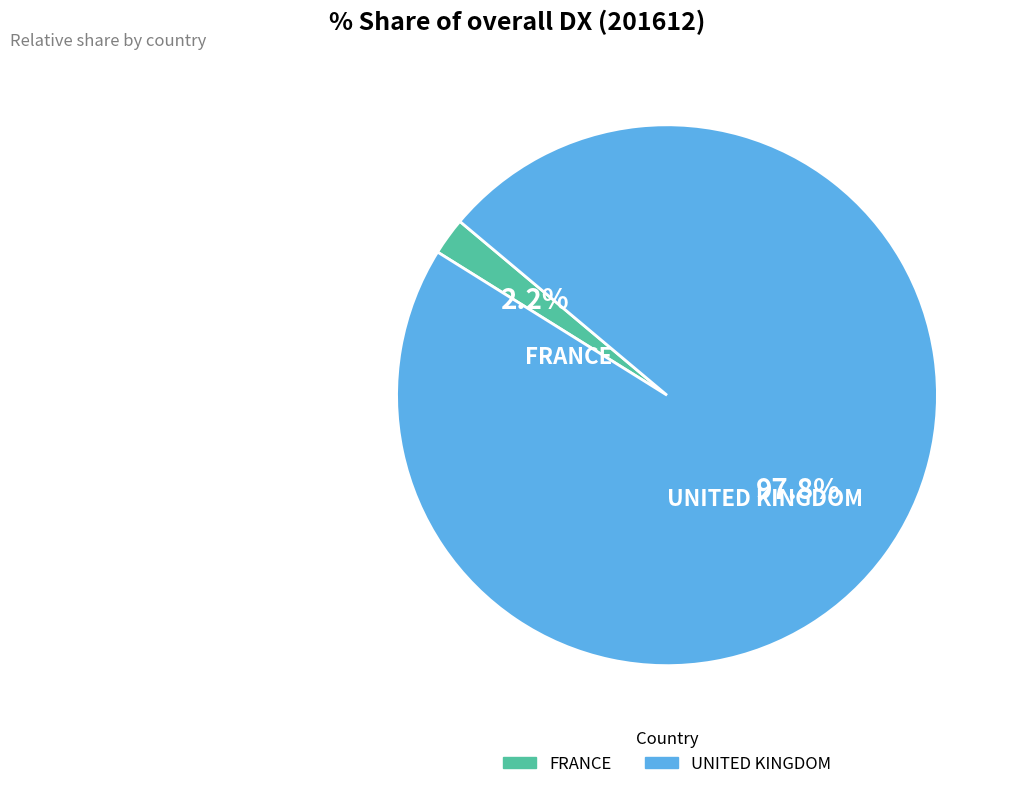

To the nearest percent, what is the combined percentage of FRANCE and UNITED KINGDOM?

100%